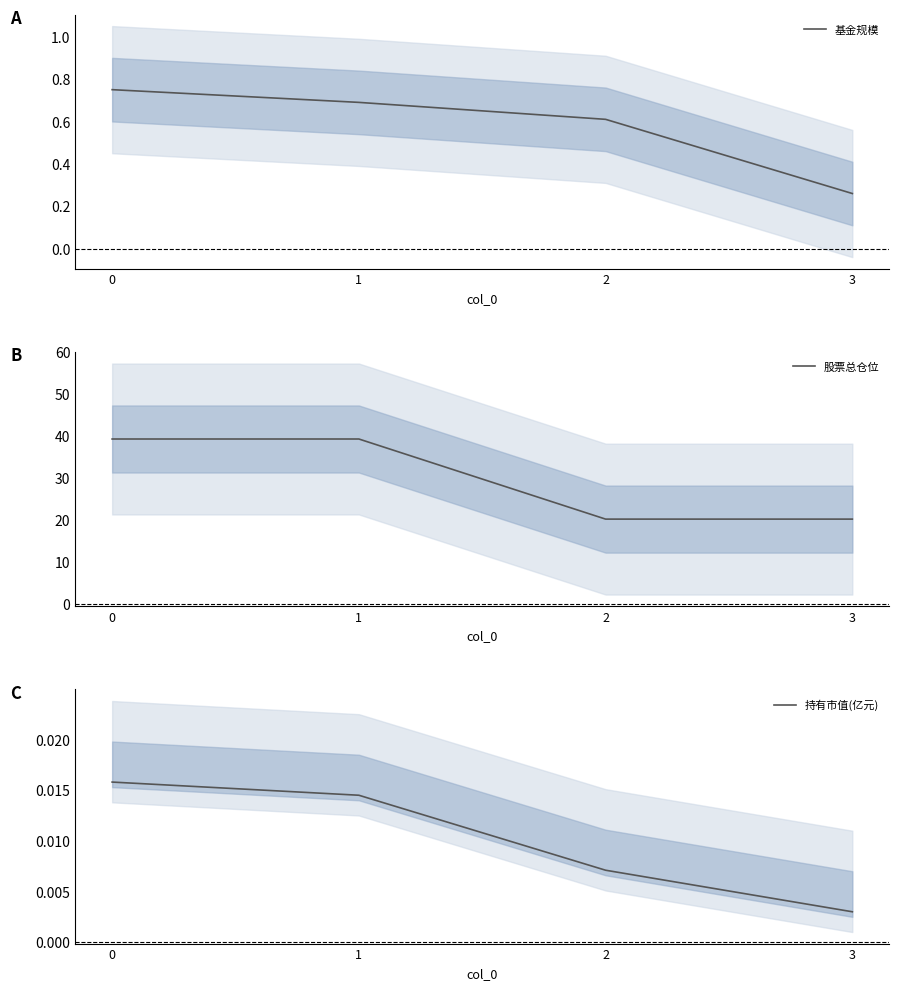

Is the value of 股票总仓位 at 0 greater than the value of 基金规模 at 2?

Yes